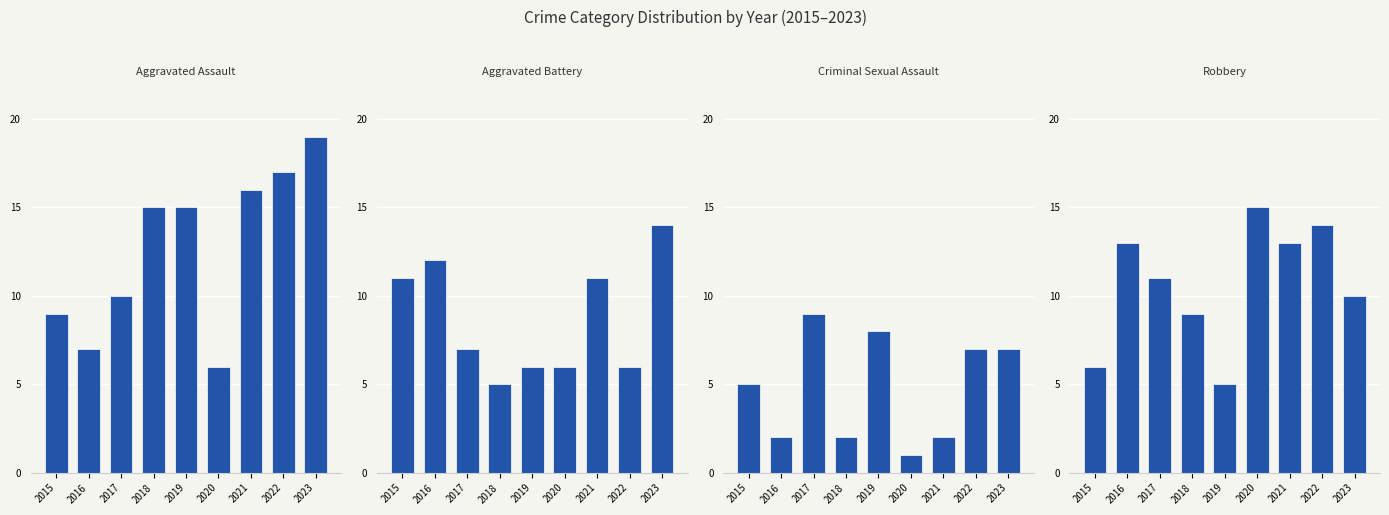

Is it true that Aggravated Assault equals 1 at 2020?

False